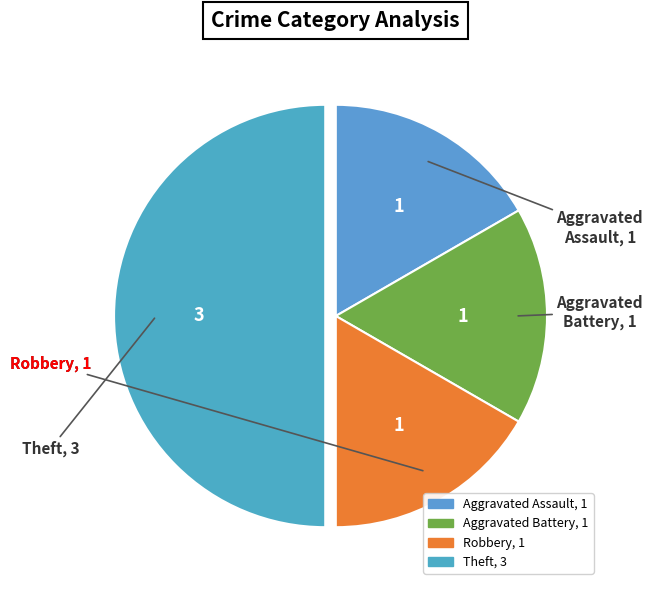

Does Aggravated Assault account for over 50% of the chart?

No